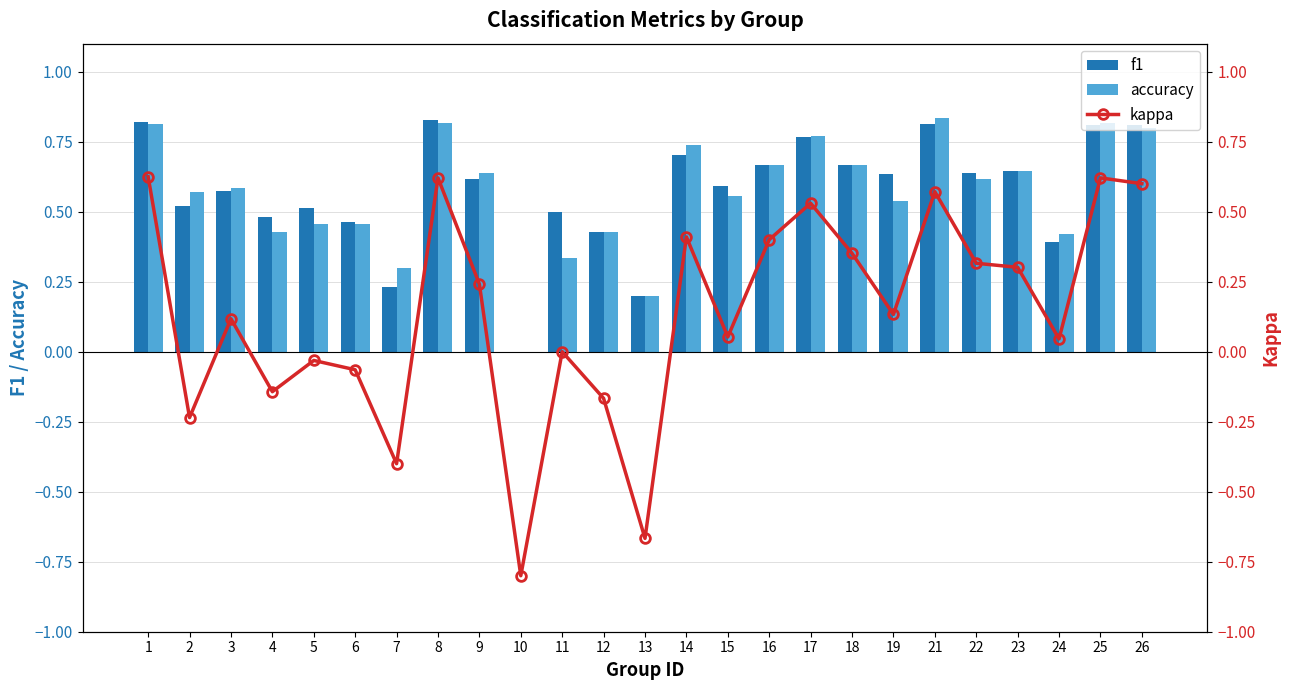

What are all the series names shown in the legend?

f1, accuracy, kappa